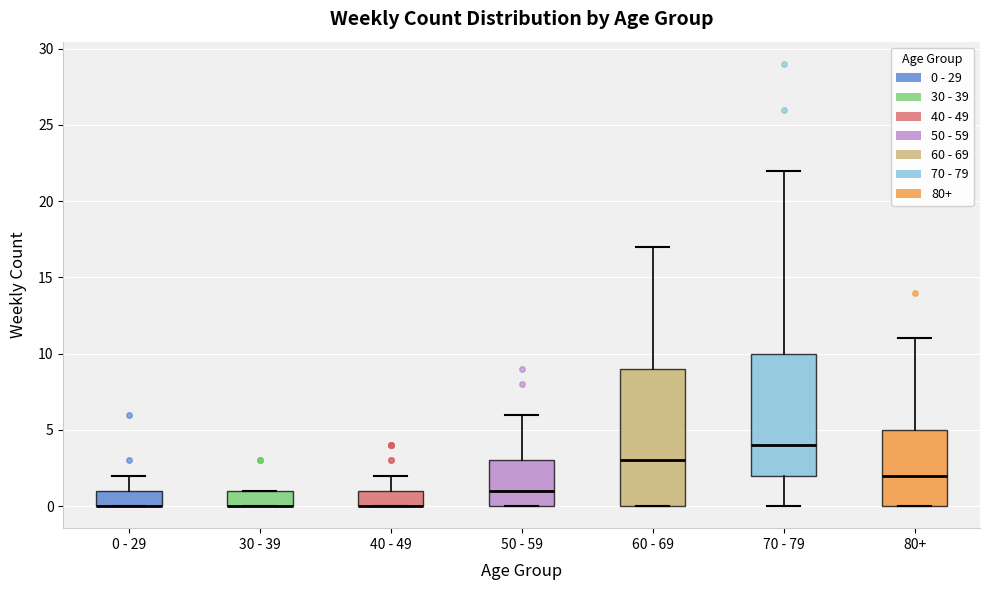

Where does the lower whisker of the box for 70 - 79 end on the y-axis? The values are not printed on the chart, so give them approximately, as read against the axis.

0